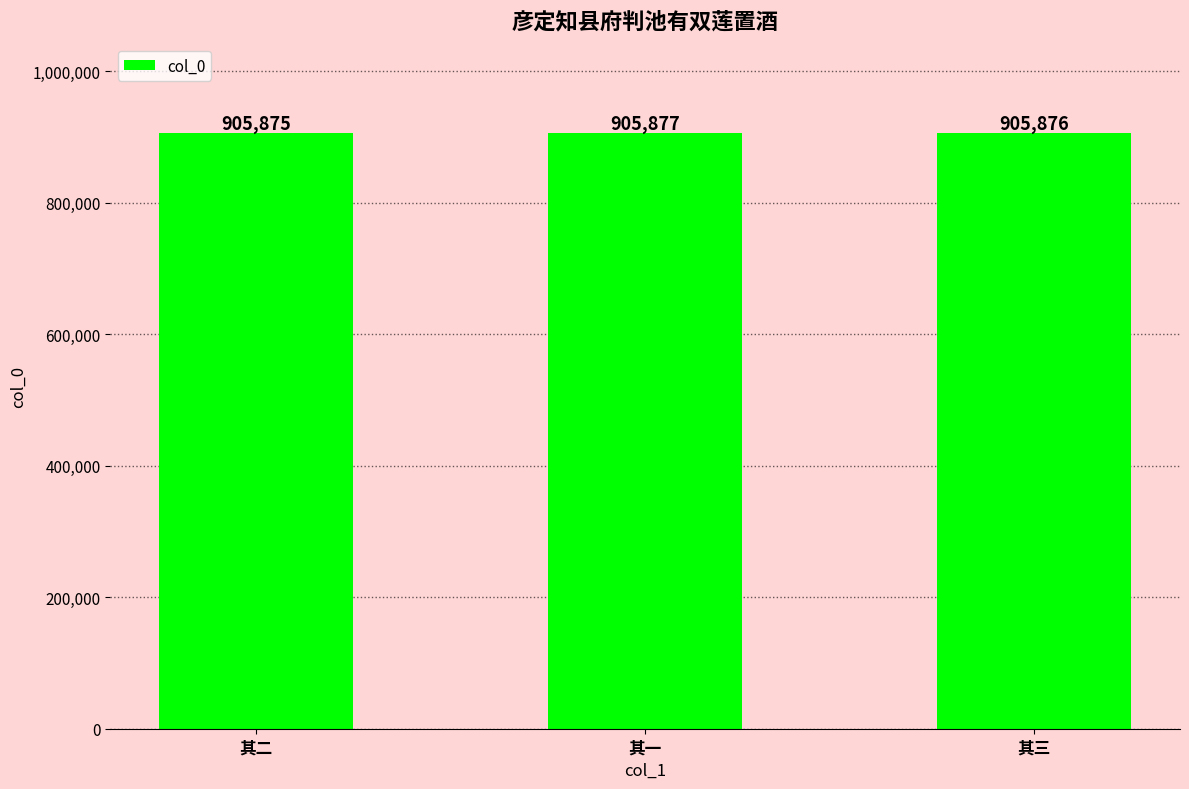

What is the value of the 1st bar from the left?

905875